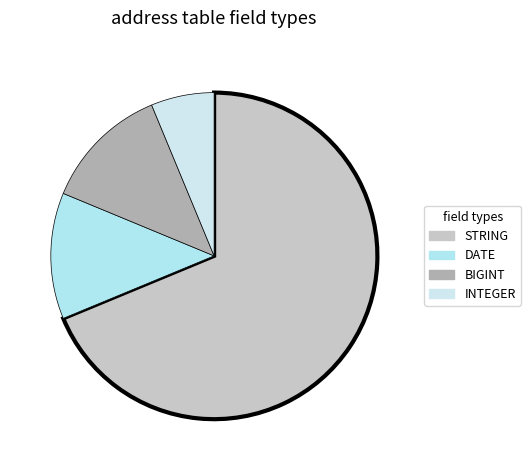

Does STRING account for over 50% of the chart?

Yes